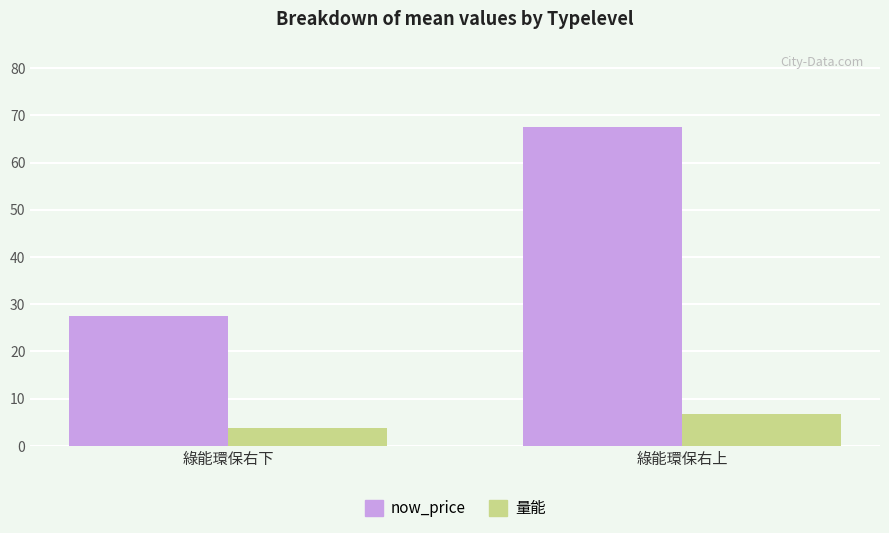

What is the difference between the 量能 values at 綠能環保右上 and 綠能環保右下?

2.8